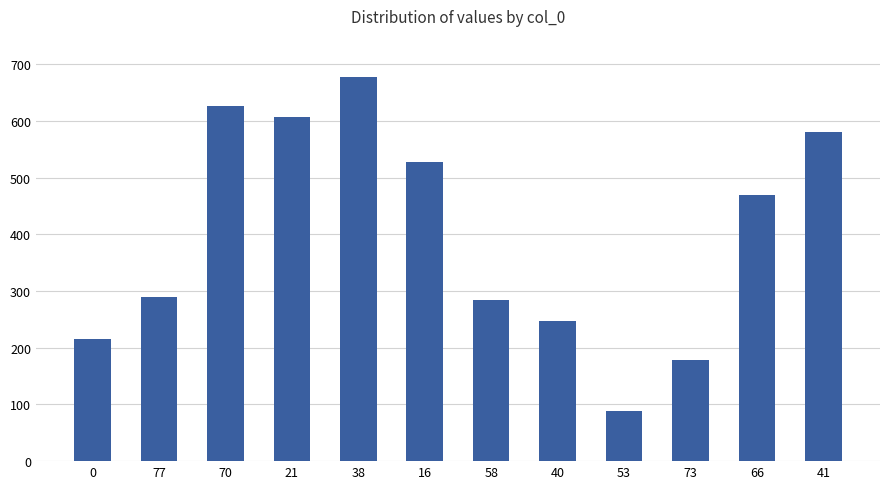

What is the sum of all values?

4793